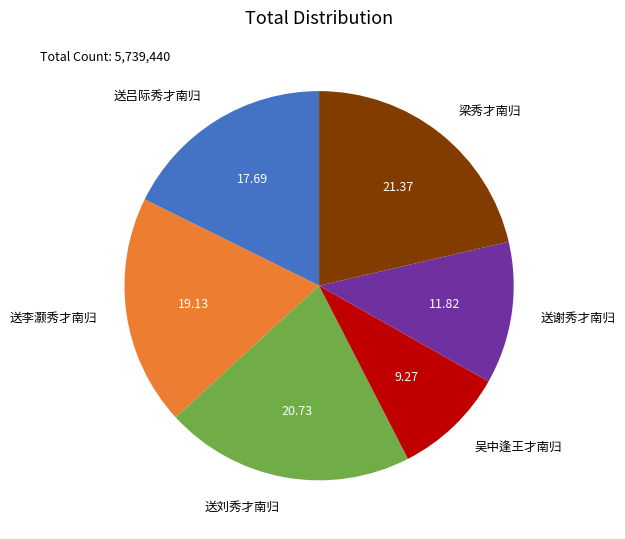

Does 送刘秀才南归 account for over 50% of the chart?

No